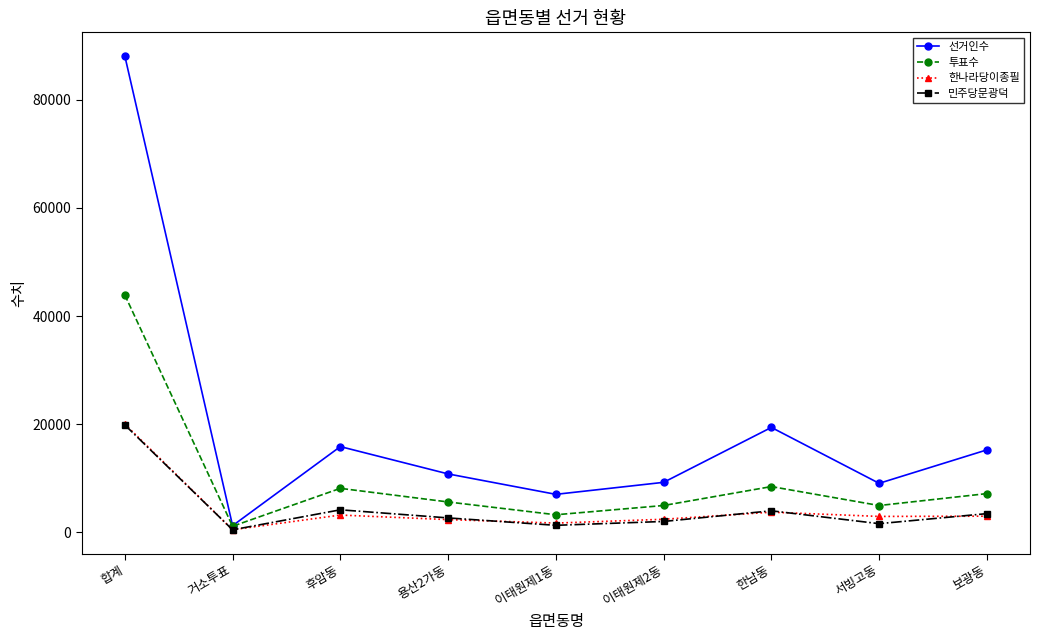

How many distinct data groups are displayed?

4